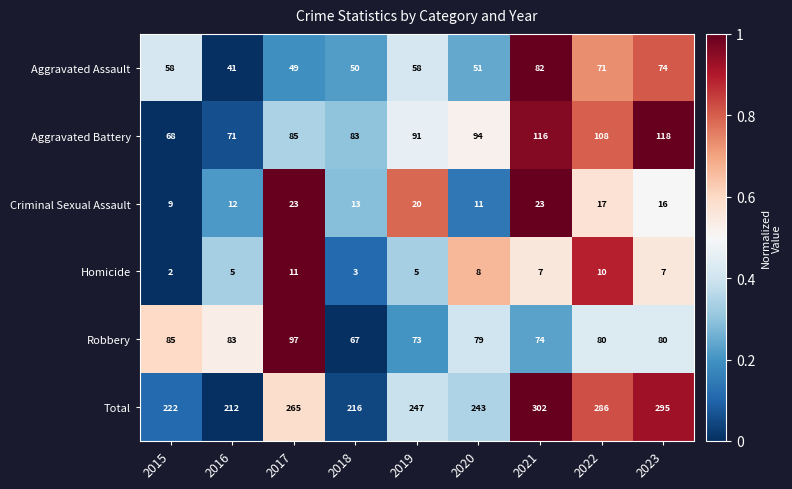

The value of Aggravated Battery at 2015 is 68. True or false?

True